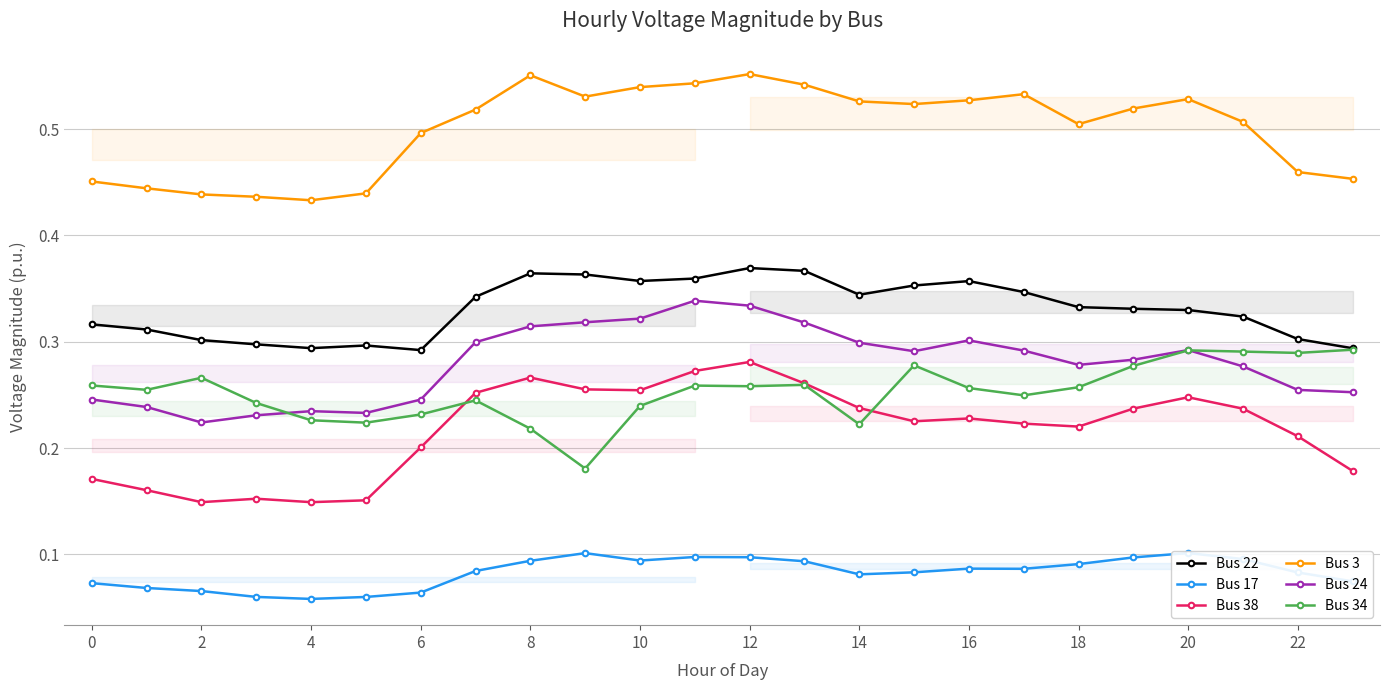

Rank the series by their maximum value, from lowest to highest.

Bus 17, Bus 38, Bus 34, Bus 24, Bus 22, Bus 3